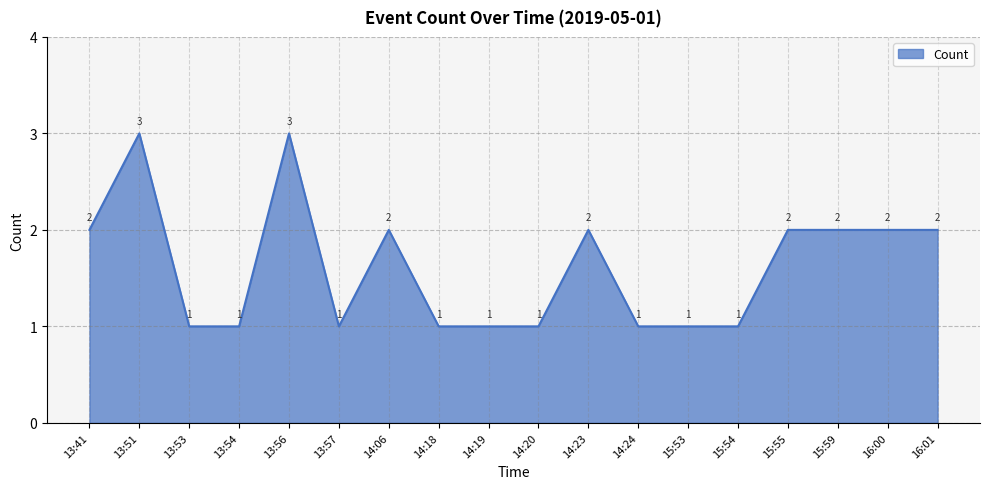

Reading right to left, list all the values displayed in this chart.

16:01=2	16:00=2	15:59=2	15:55=2	15:54=1	15:53=1	14:24=1	14:23=2	14:20=1	14:19=1	14:18=1	14:06=2	13:57=1	13:56=3	13:54=1	13:53=1	13:51=3	13:41=2